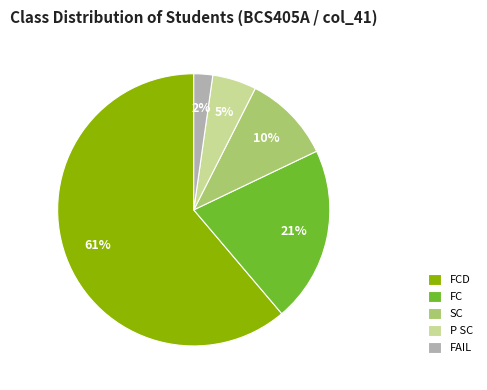

Rank the categories by value from highest to lowest.

FCD, FC, SC, P SC, FAIL